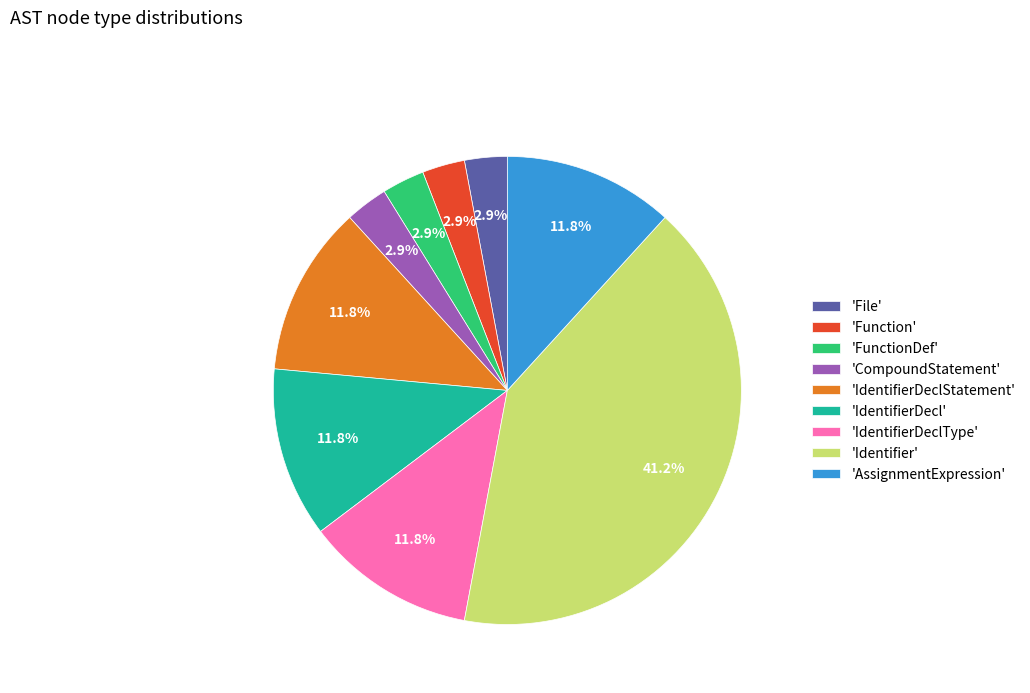

Does any single category account for the majority?

No